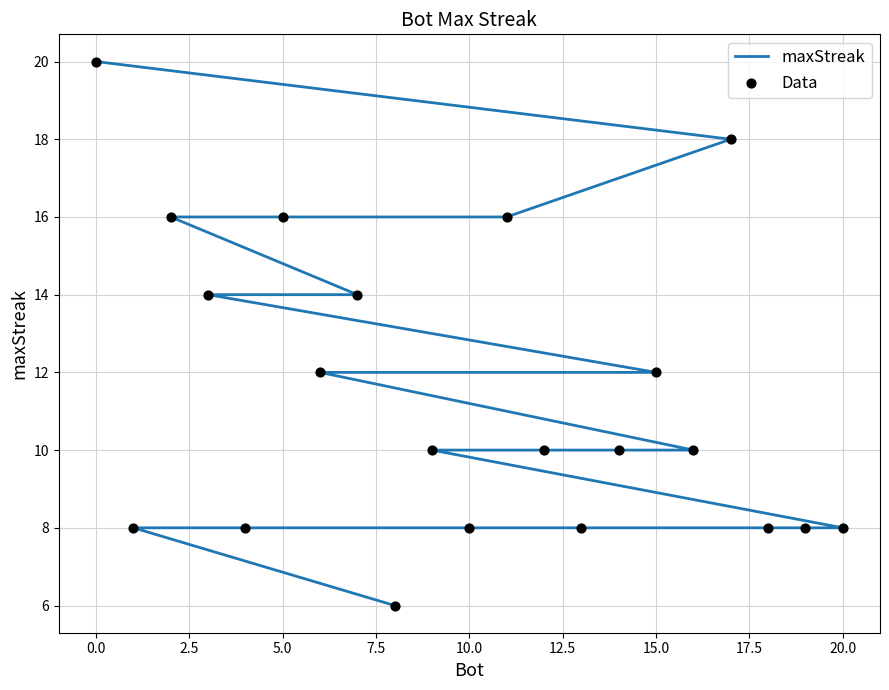

Which series has the largest total across all categories?

maxStreak